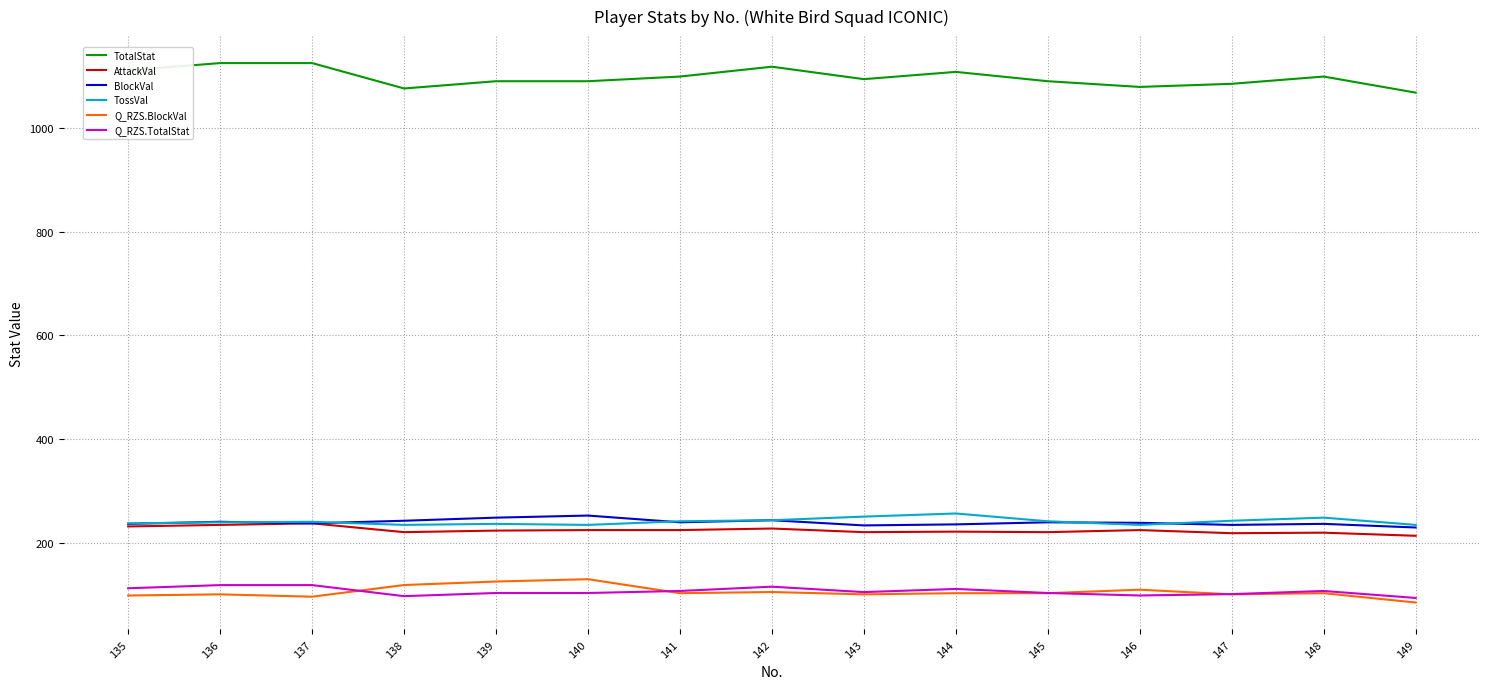

In TossVal, how many points are higher than both neighbors (excluding endpoints)?

4